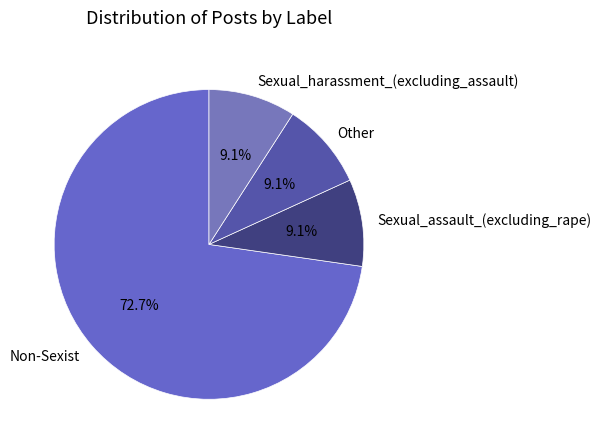

Is the sum of Sexual_assault_(excluding_rape) and Non-Sexist greater than half?

Yes